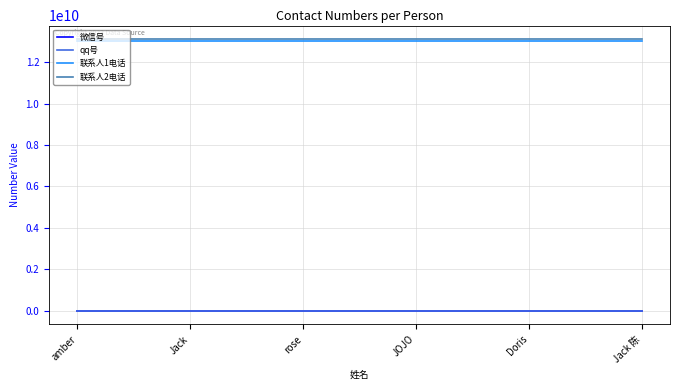

What is the approximate value of 微信号 at rose?

1111113